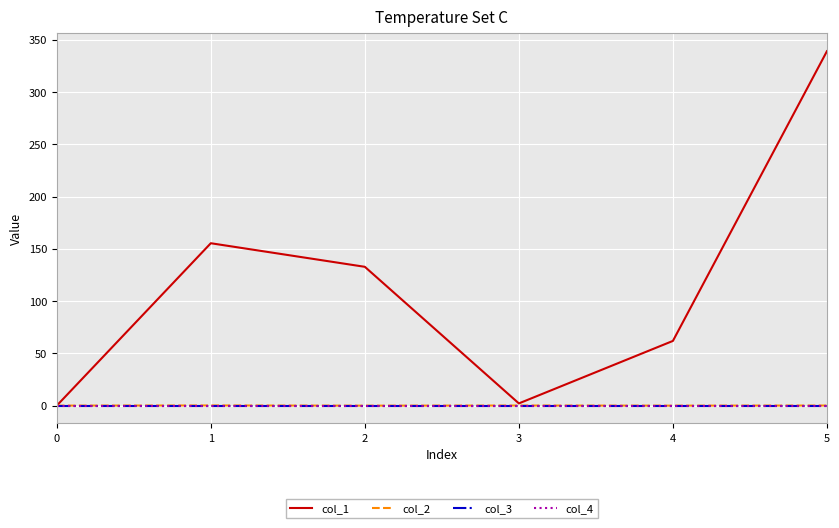

Which label corresponds to the smallest value in the chart?

2